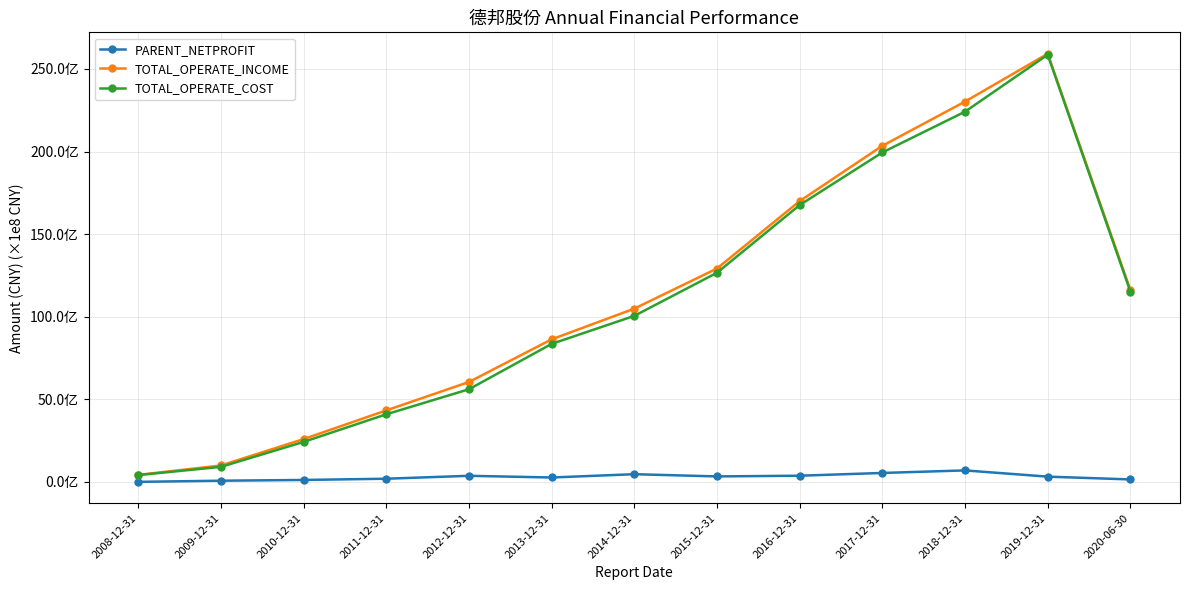

Is this an area chart (filled region under the line)?

No